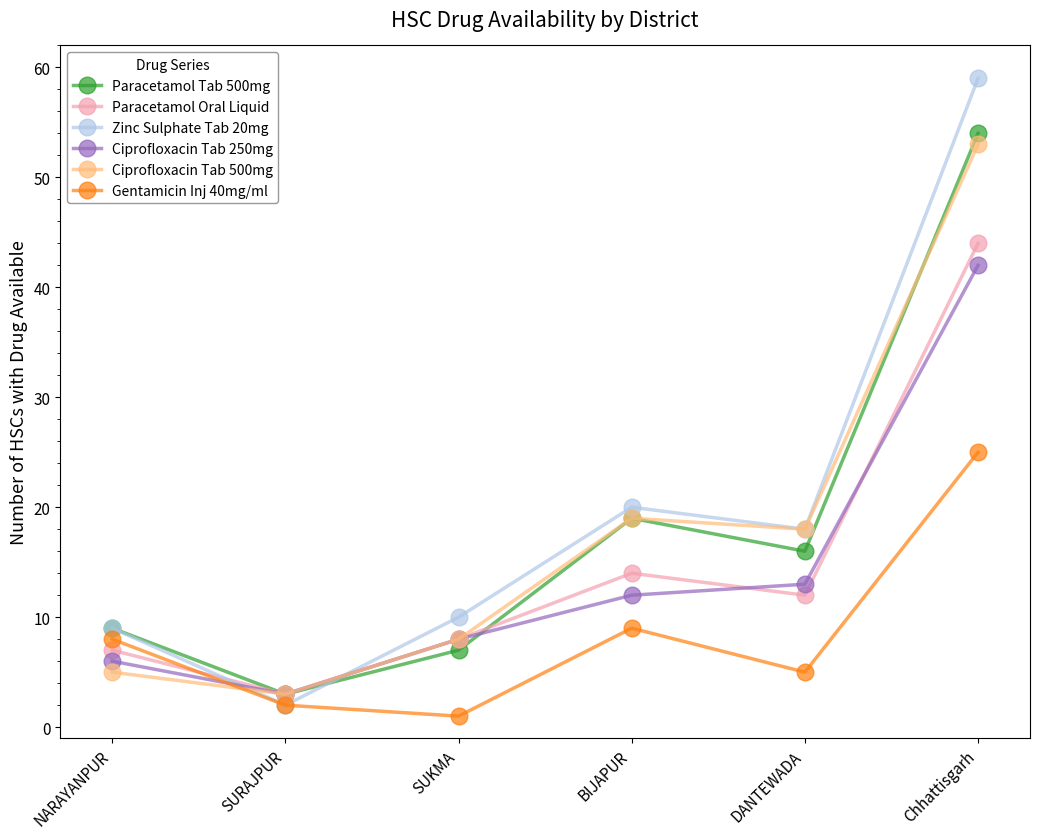

Does the chart display data point markers on the line(s)?

Yes